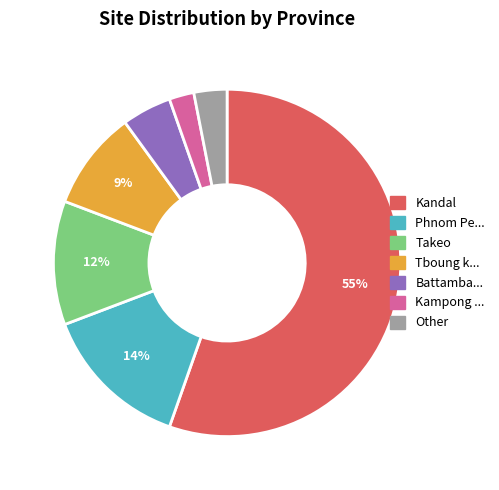

Is there a majority slice in this chart?

Yes